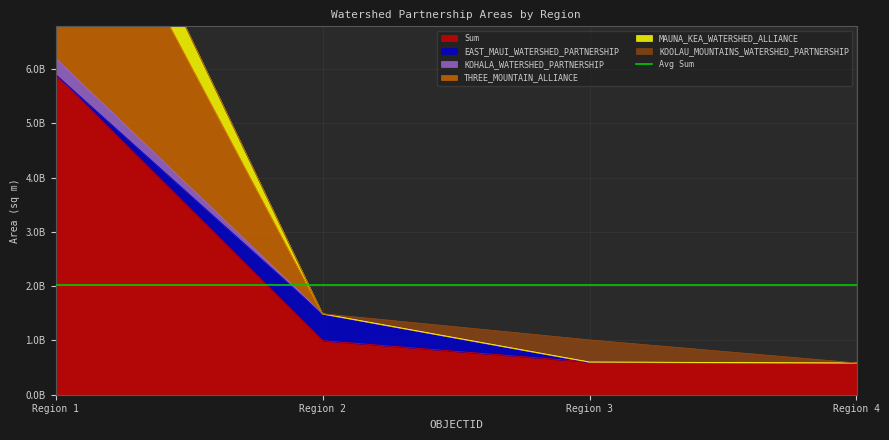

What is the minimum value shown in the chart?

584742535.0